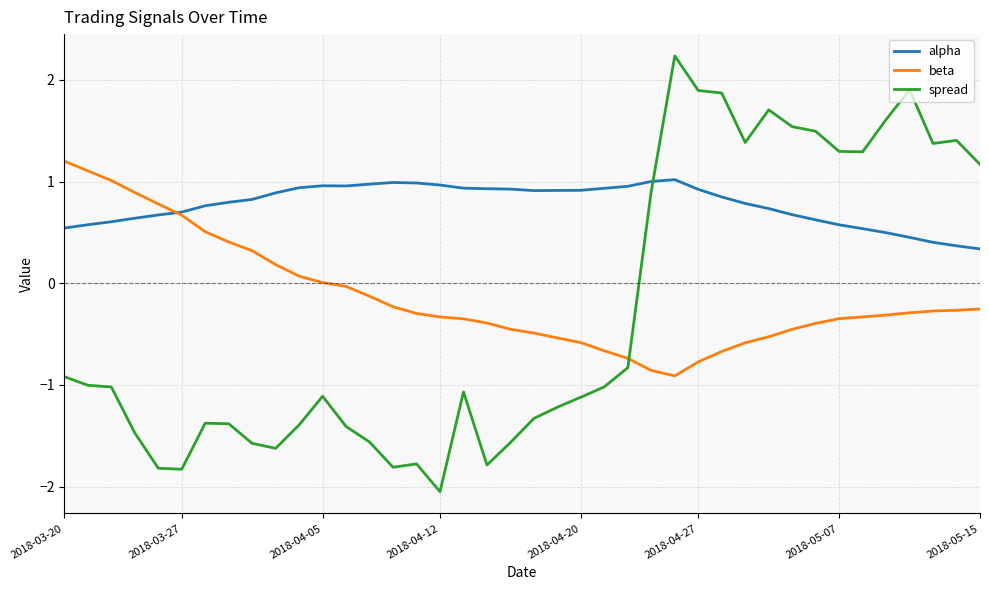

Which series has the largest total across all categories?

alpha